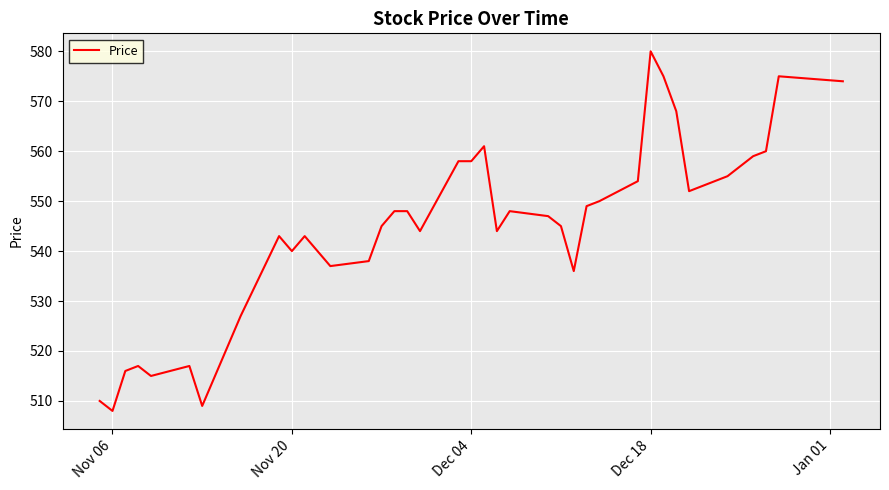

What is the maximum value shown in the chart?

580